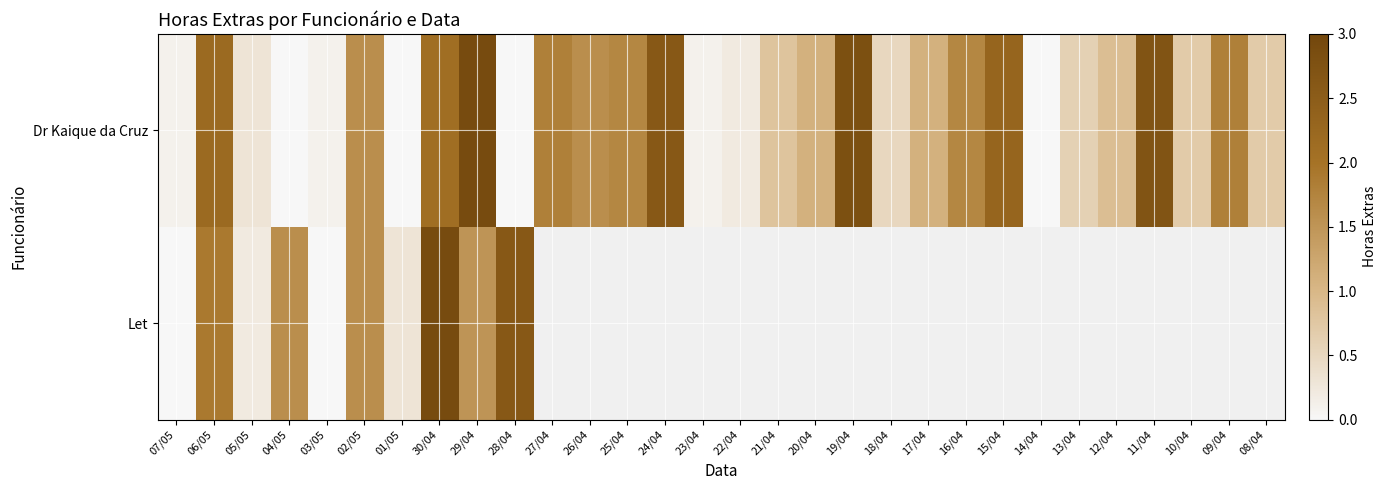

True or false: Dr Kaique da Cruz has a value of 2.7 at 11/04.

True